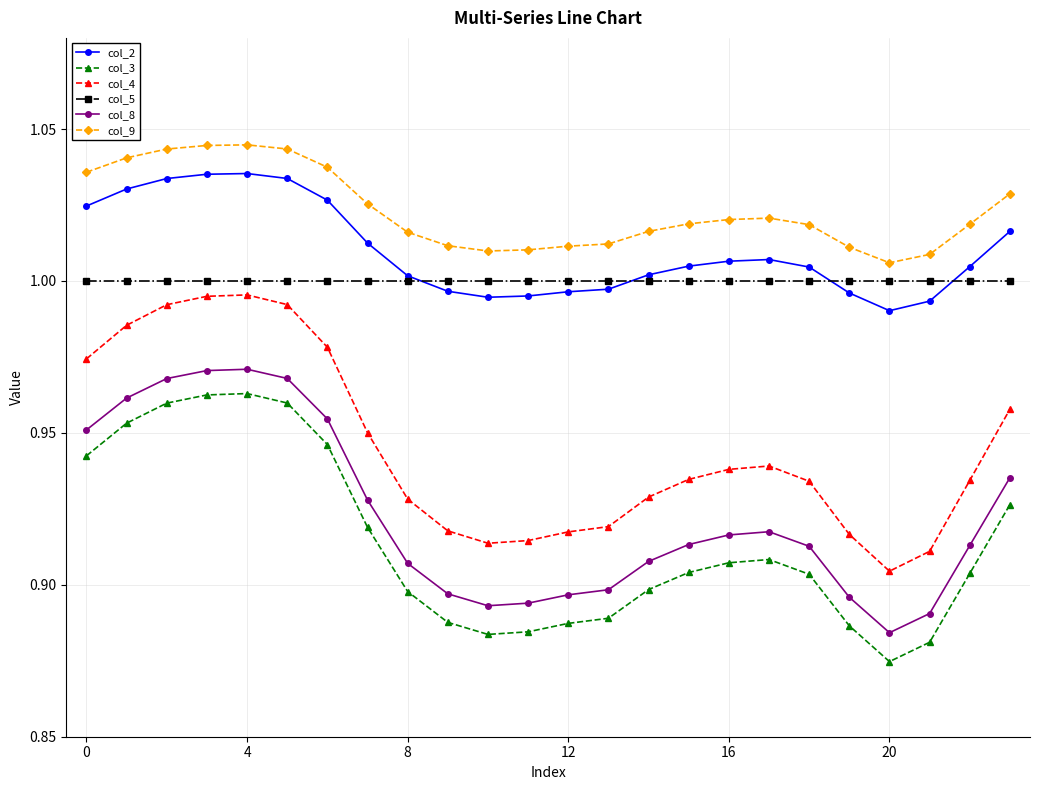

What are all the series names shown in the legend?

col_2, col_3, col_4, col_5, col_8, col_9